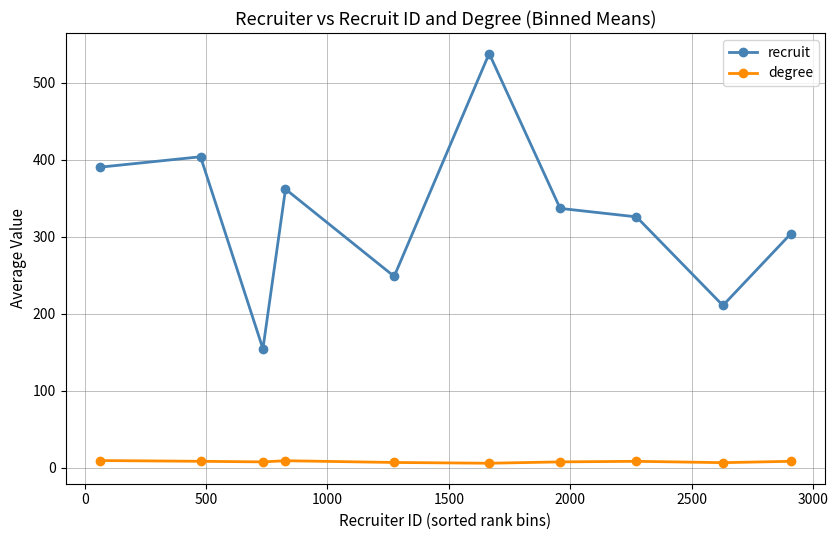

What is the value of the recruit point at the 3rd from the left?

154.5